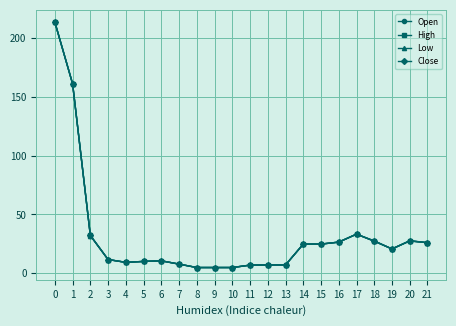

What is the value of the Open point at the 12th from the left?

7.0